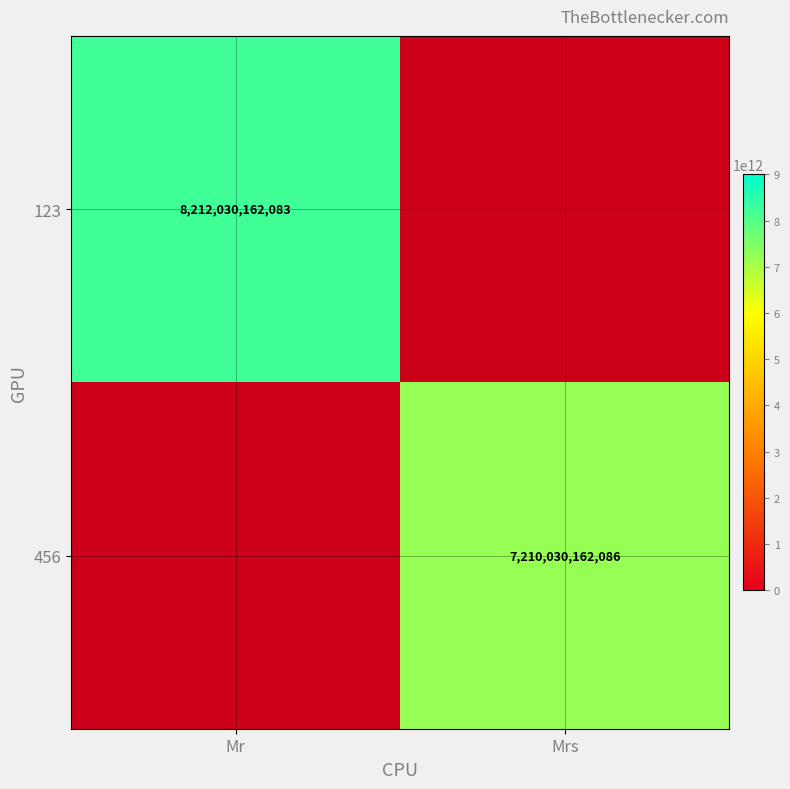

Is it true that 456 equals 10172438842269 at Mrs?

False